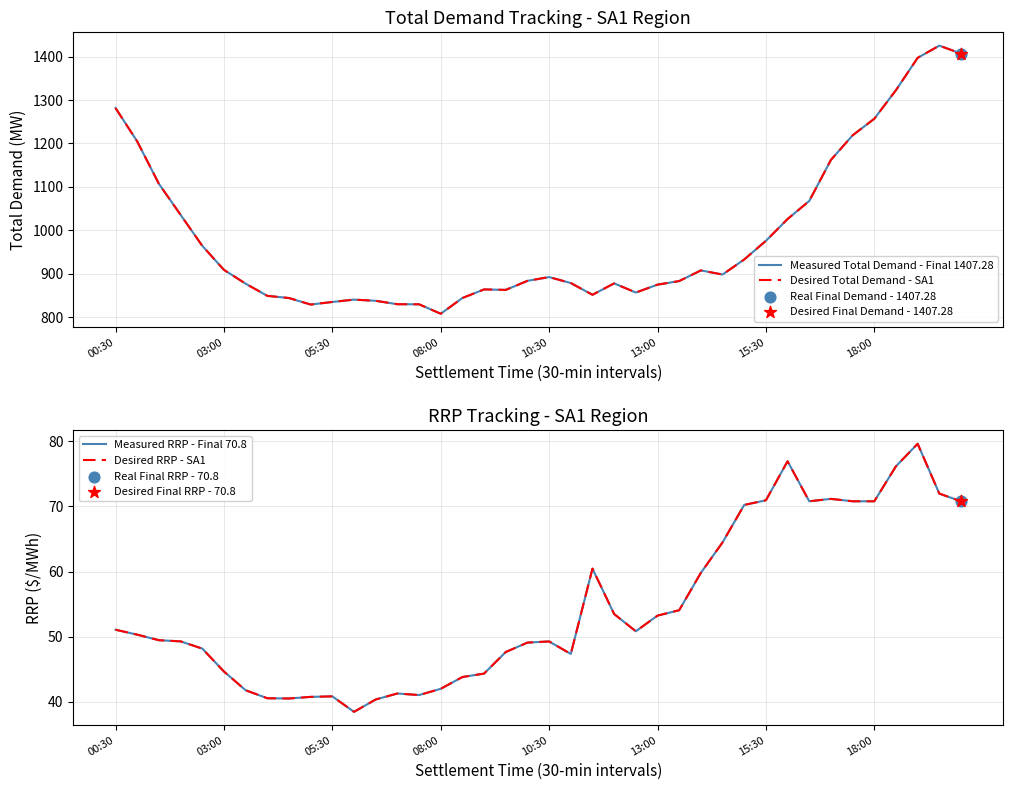

Which series reaches the minimum Y coordinate?

Measured RRP - Final 70.8